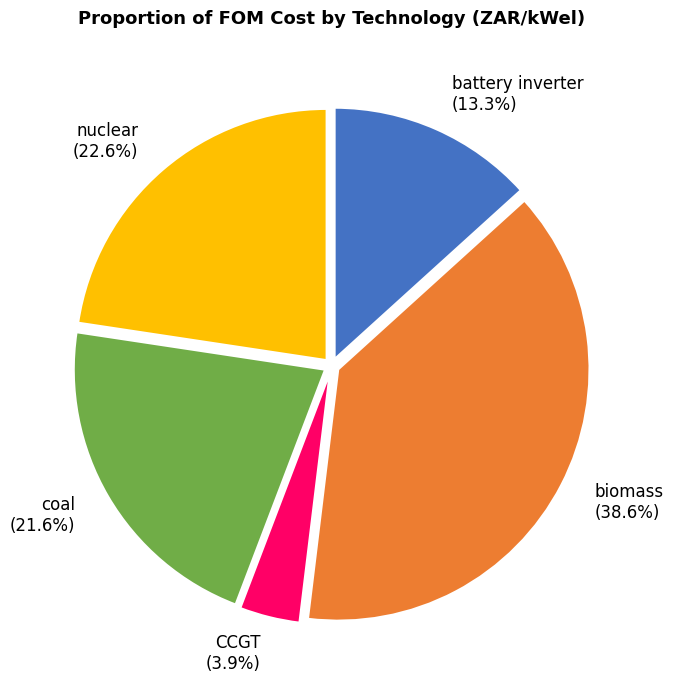

Between CCGT and battery inverter, which is larger?

battery inverter